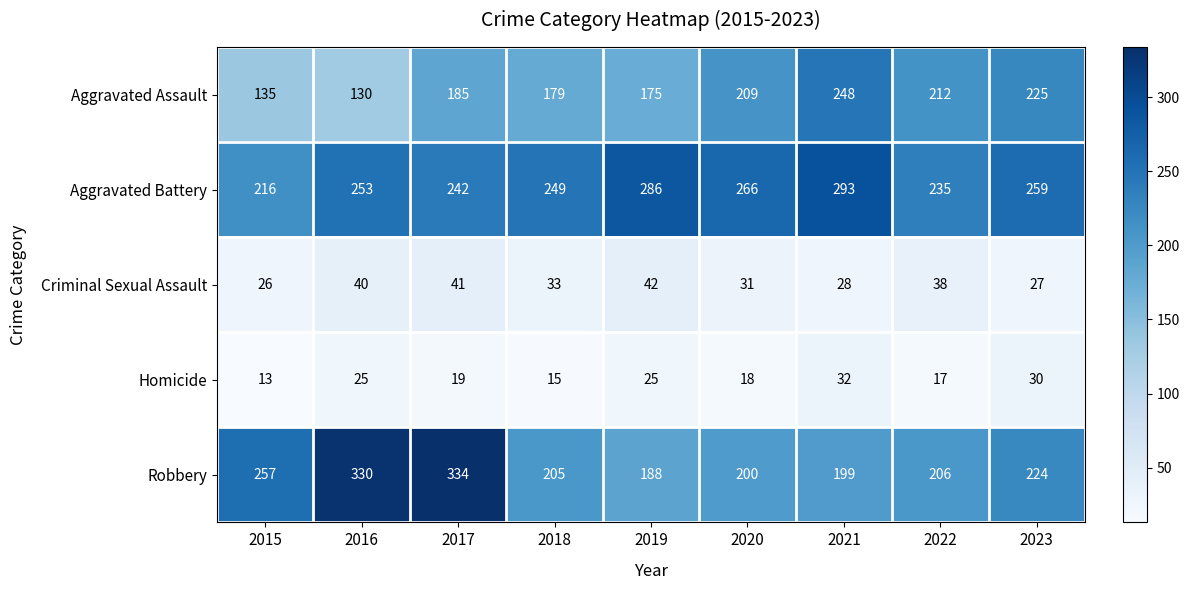

Which series has the largest total across all categories?

Aggravated Battery